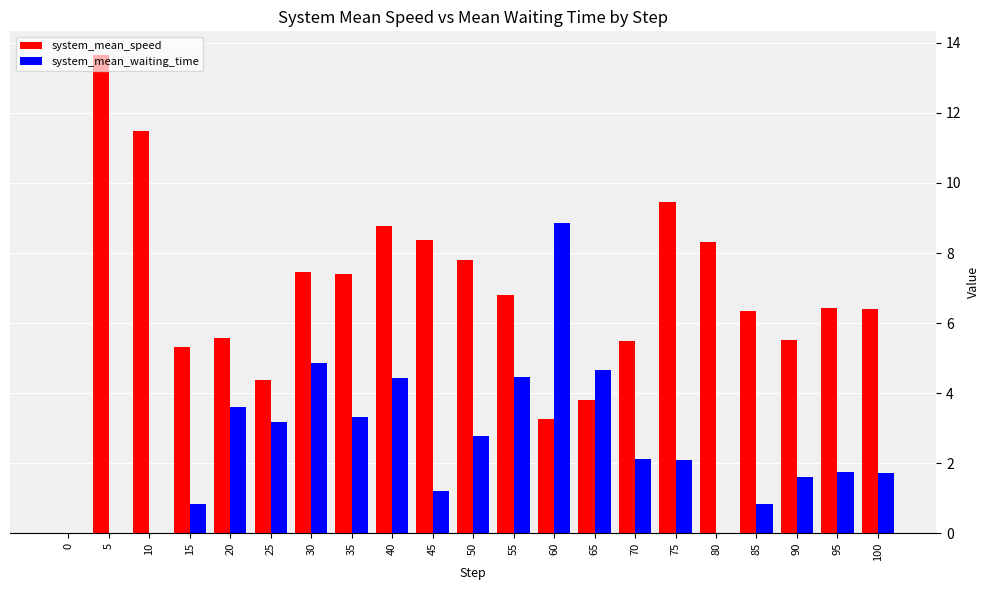

Which category has the highest value across all series?

5